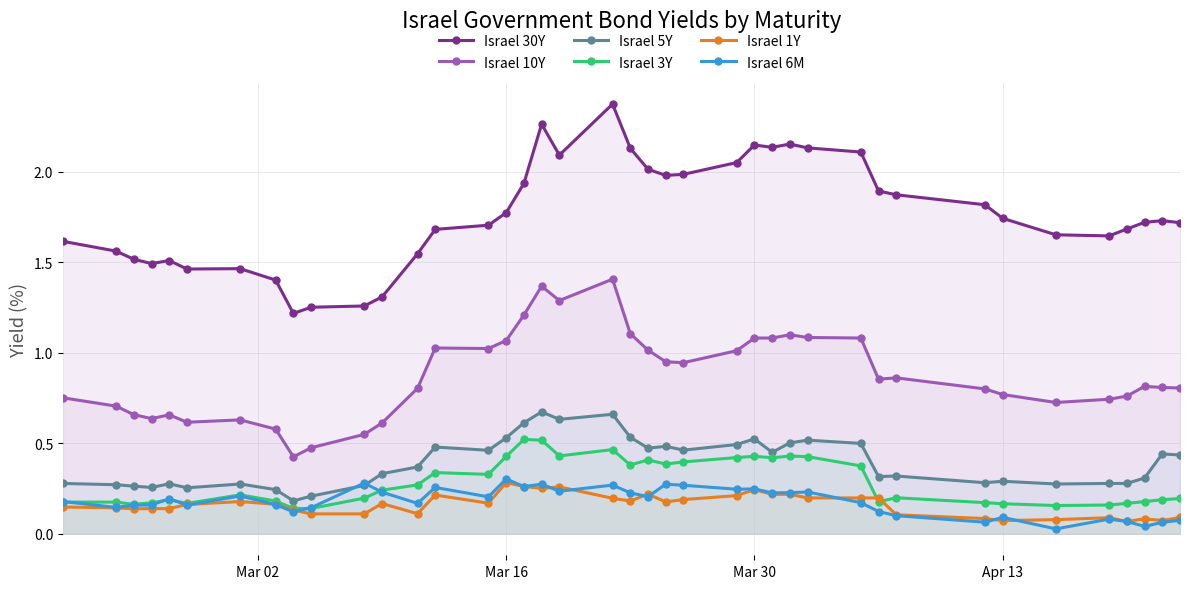

True or false: Israel 3Y has more than 2 points higher than both neighbors.

True